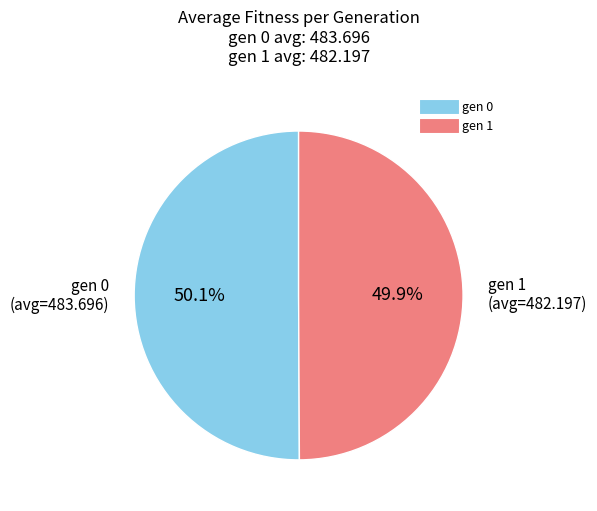

What is the ratio of the value at gen 0 to the value at gen 1?

1.0